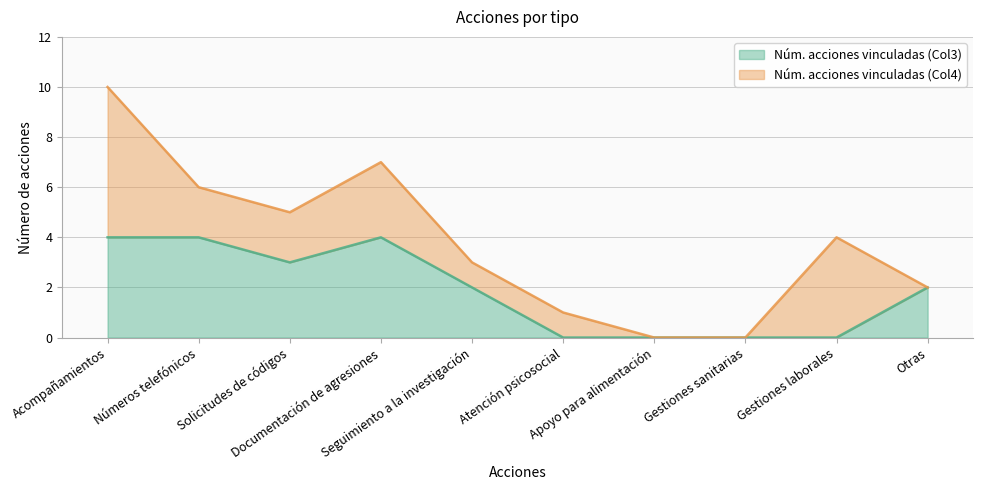

Rank the categories by value from lowest to highest.

Atención psicosocial, Apoyo para alimentación, Gestiones sanitarias, Gestiones laborales, Seguimiento a la investigación, Otras, Solicitudes de códigos, Acompañamientos, Números telefónicos, Documentación de agresiones